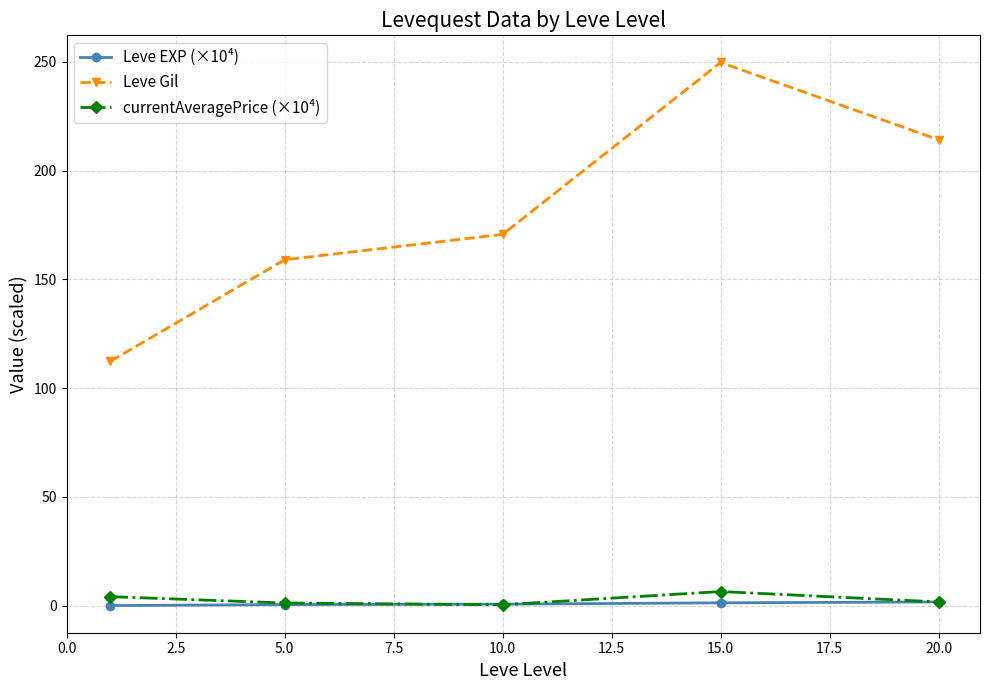

What is the highest value of the Leve Gil series?

249.7